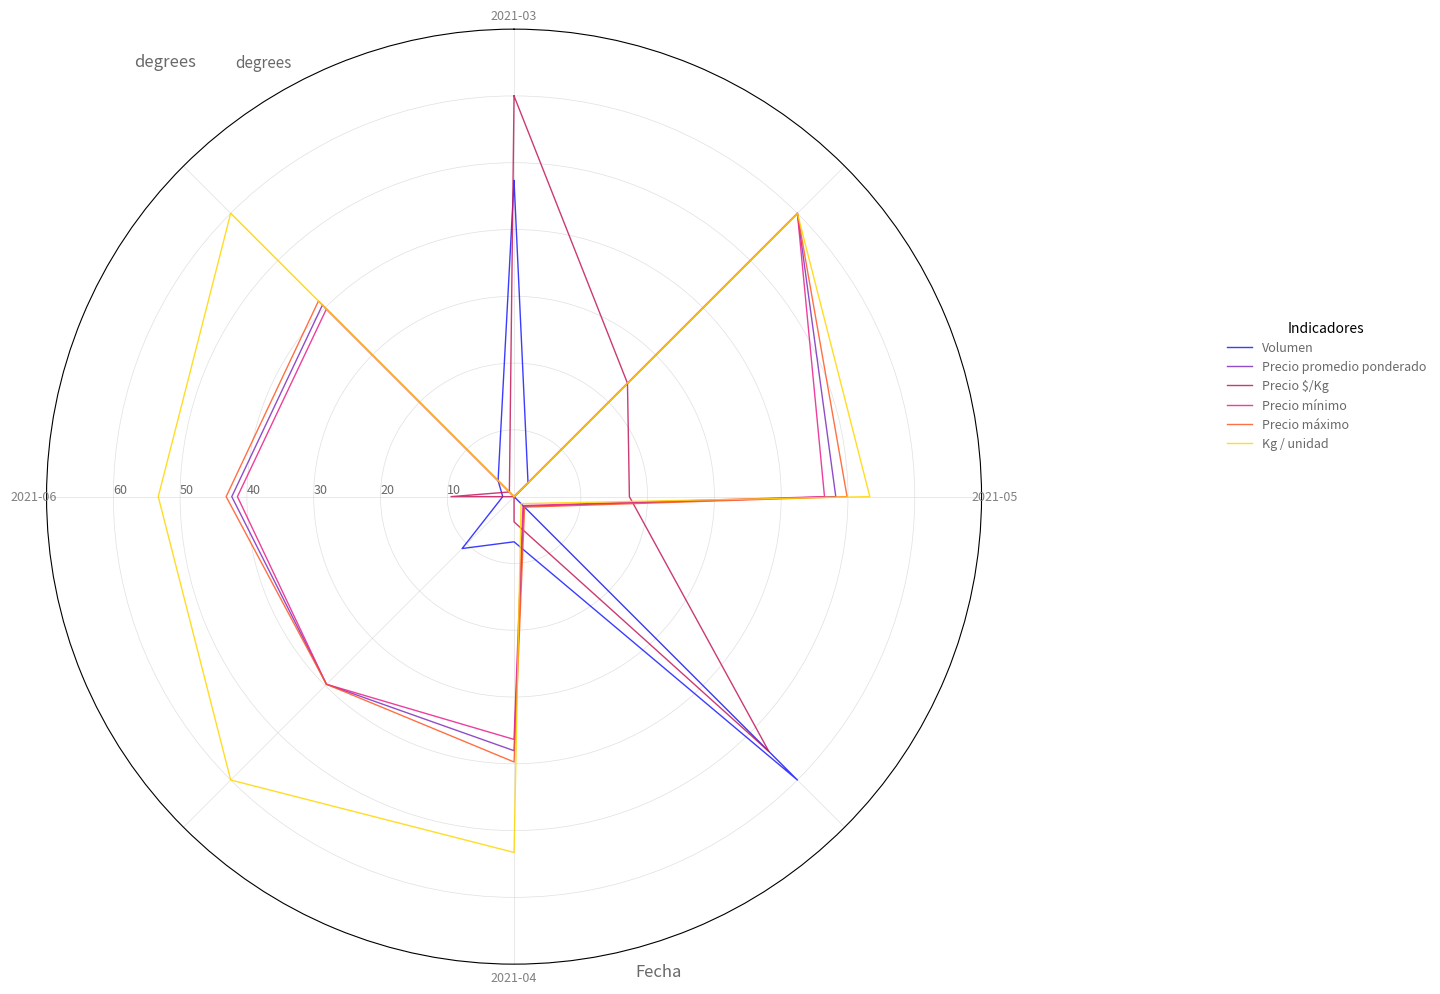

In Precio $/Kg, how many points are lower than both neighbors (excluding endpoints)?

3